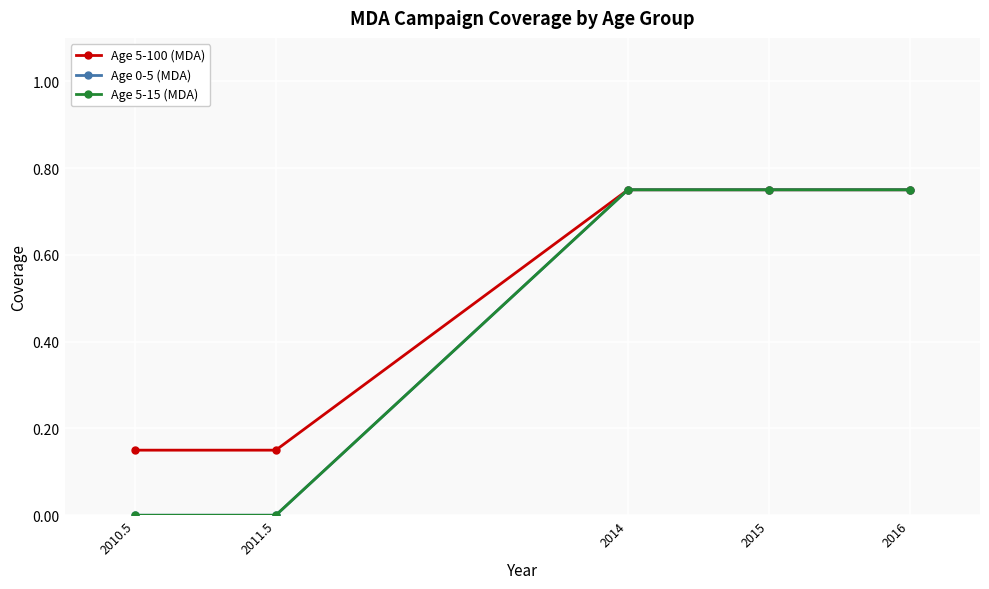

Reading left to right, what are all the values shown in this chart?

Age 5-100 (MDA): 0.1	0.1	0.8	0.8	0.8
Age 0-5 (MDA): 0.0	0.0	0.8	0.8	0.8
Age 5-15 (MDA): 0.0	0.0	0.8	0.8	0.8